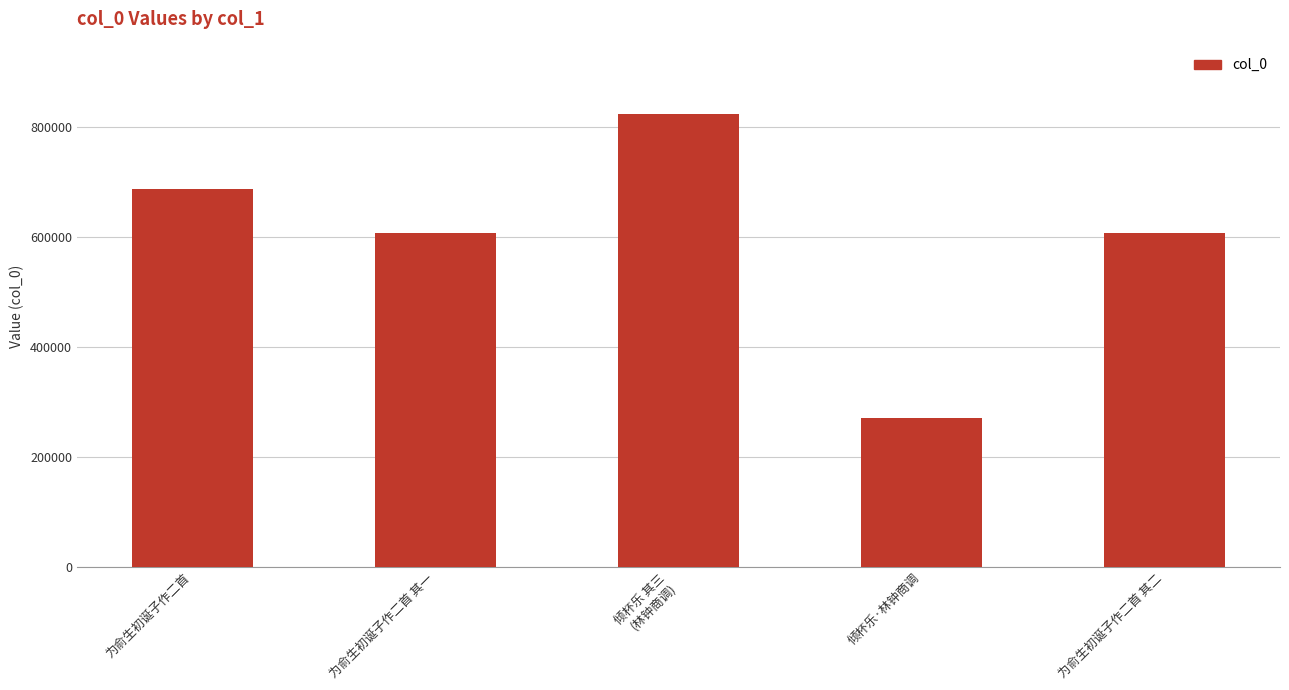

True or false: the data shows 1020156 at 为俞生初诞子作二首 其一.

False